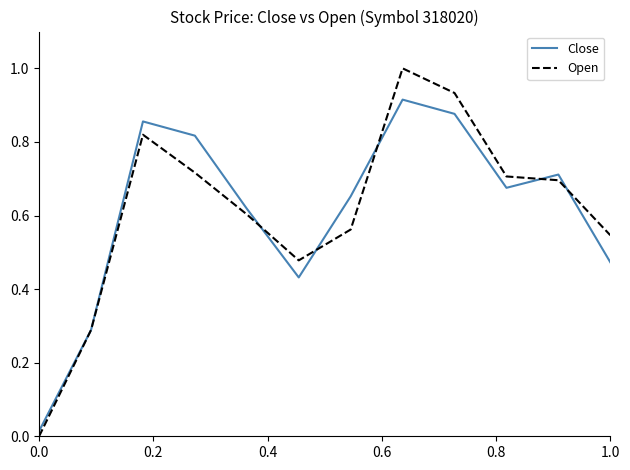

True or false: Close and Open cross at least once.

True